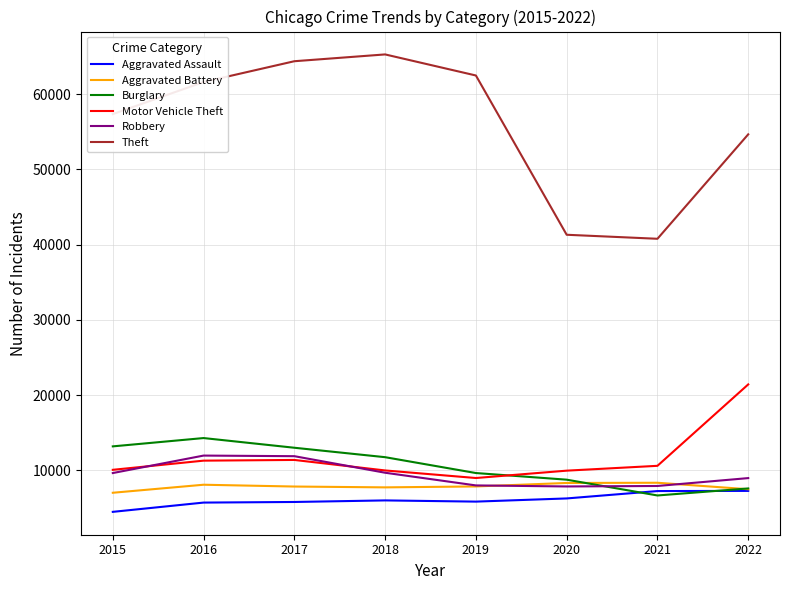

What is the spread (max minus min) of values at 2015?

52870